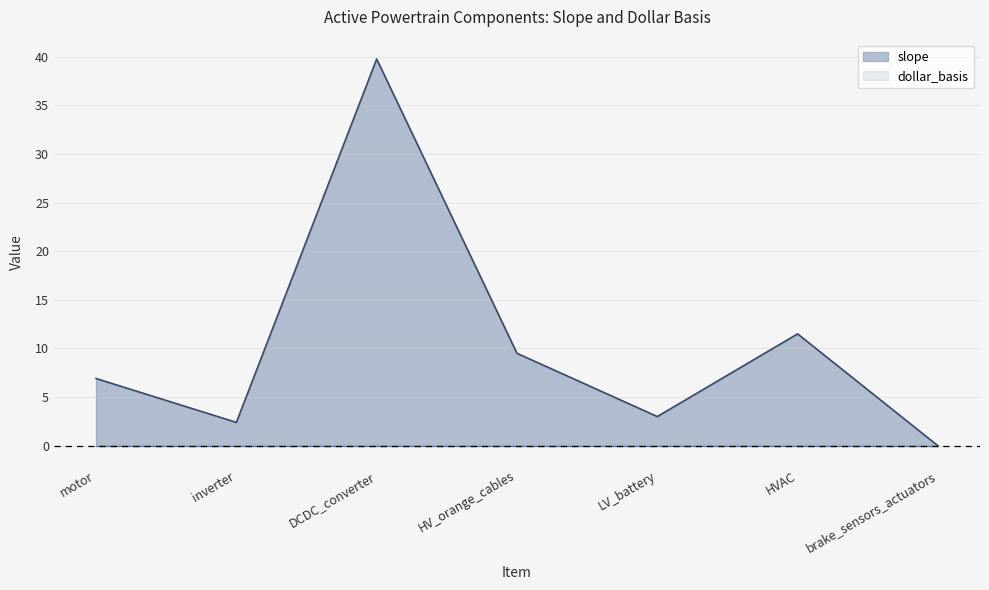

Where does the data first go above 6?

motor